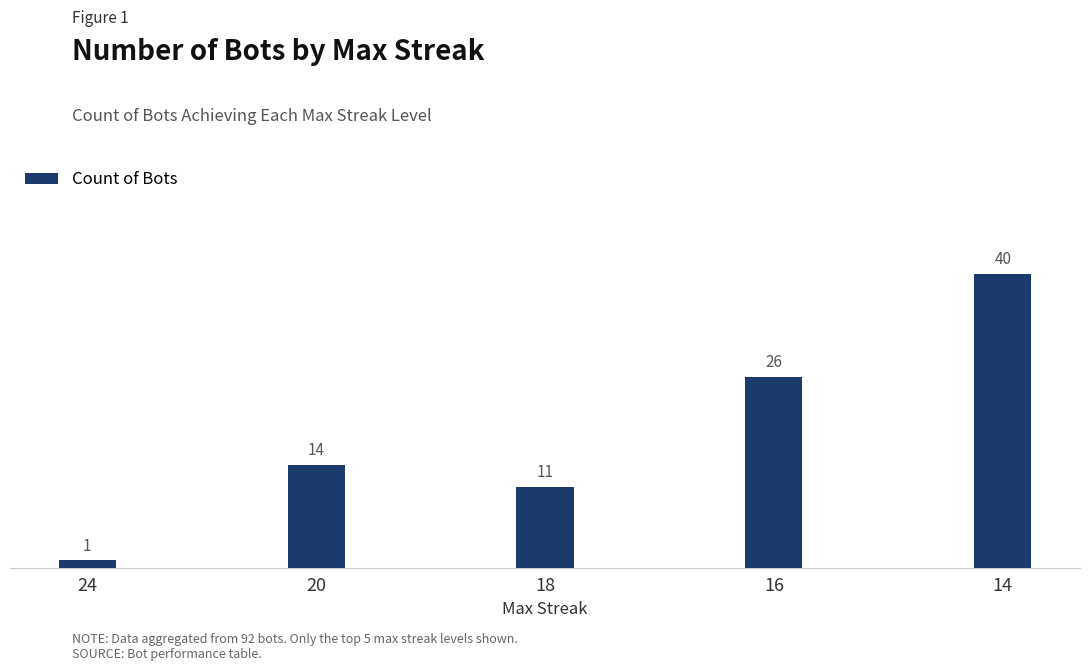

List the labels in order of value, largest first.

14, 16, 20, 18, 24